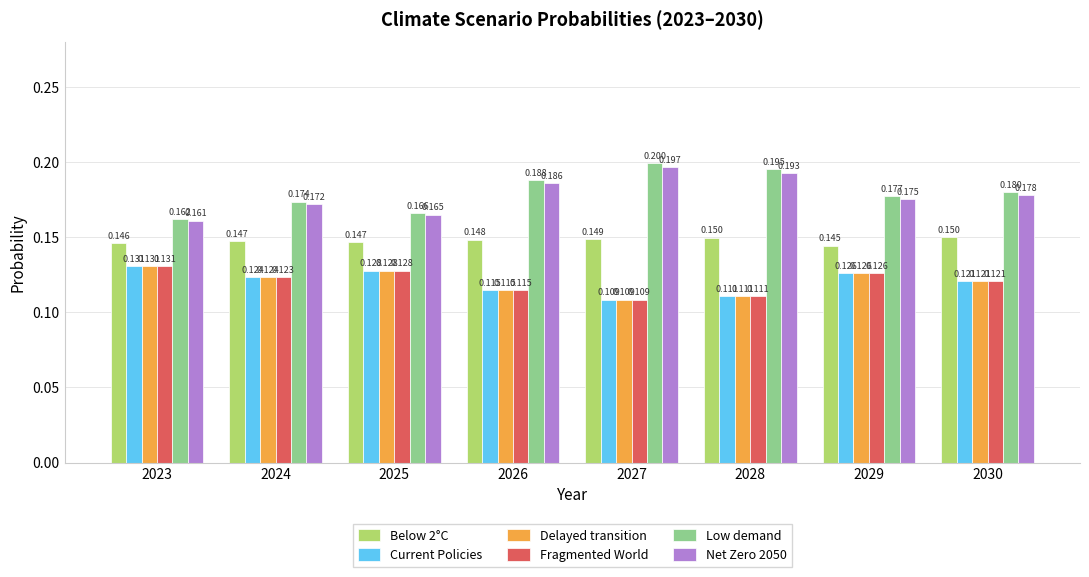

Is the value of Below 2°C at 2025 greater than the value of Current Policies at 2027?

Yes